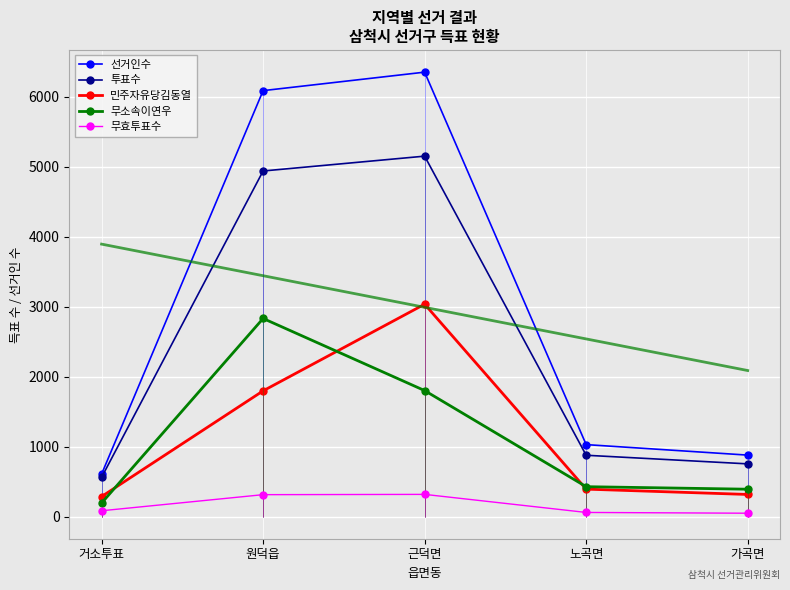

Reading left to right, transcribe all the data shown in this chart.

선거인수: 거소투표=606	원덕읍=6084	근덕면=6348	노곡면=1027	가곡면=877
투표수: 거소투표=559	원덕읍=4936	근덕면=5148	노곡면=875	가곡면=752
민주자유당김동열: 거소투표=285	원덕읍=1795	근덕면=3033	노곡면=391	가곡면=315
무소속이연우: 거소투표=192	원덕읍=2829	근덕면=1799	노곡면=426	가곡면=390
무효투표수: 거소투표=82	원덕읍=312	근덕면=316	노곡면=58	가곡면=47